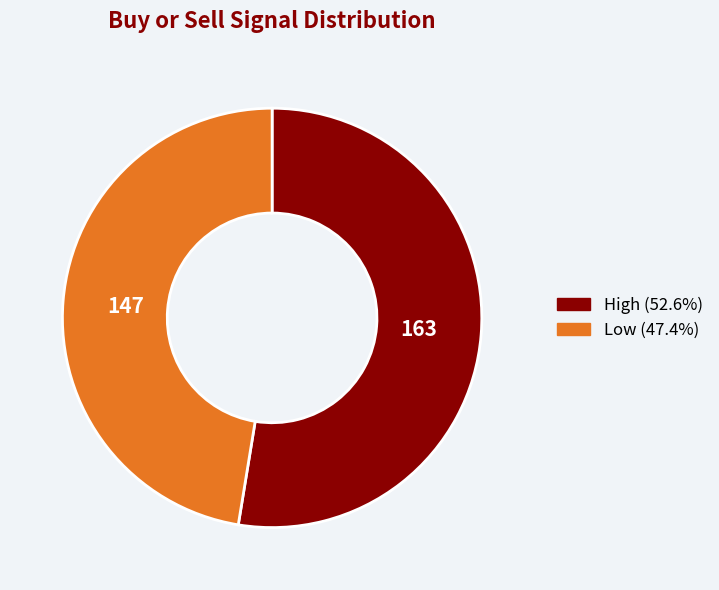

Between High and Low, which is larger?

High